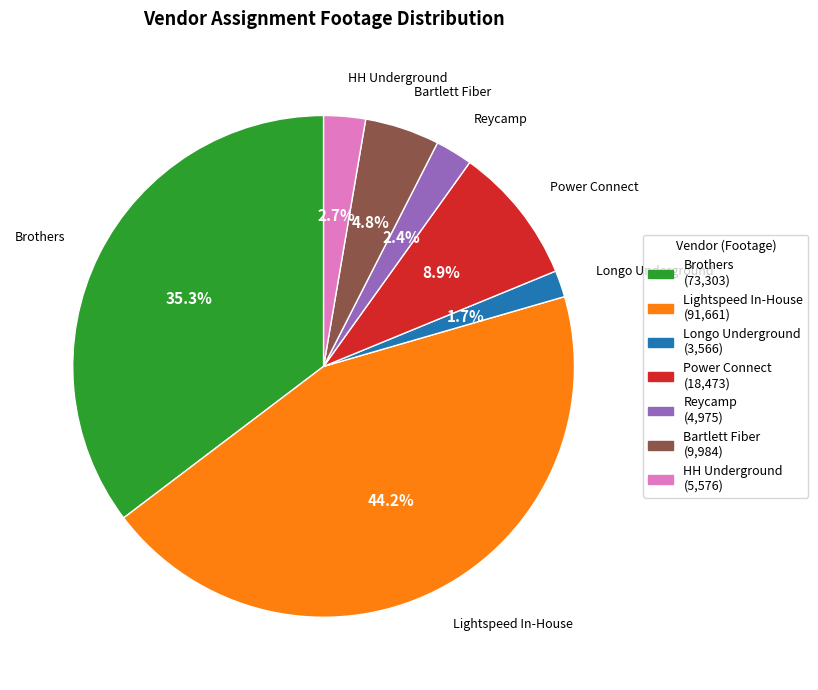

Which category has the smallest portion of the pie?

Longo Underground